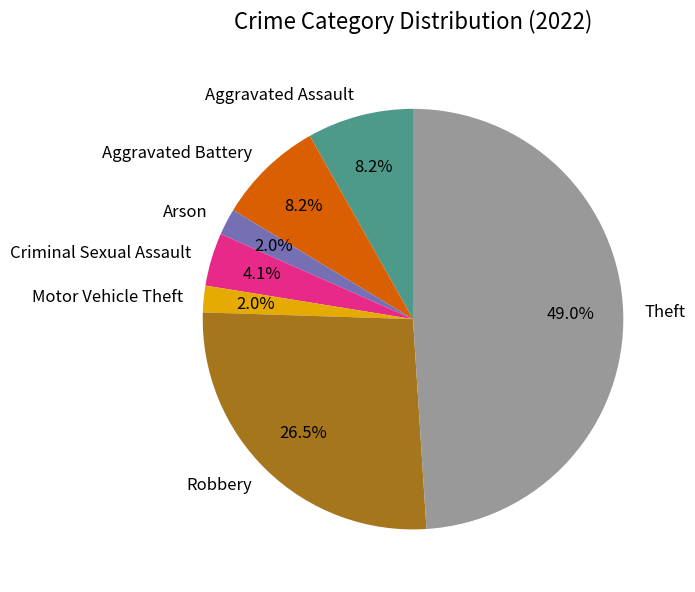

What portion of the pie excludes Robbery?

73.5%